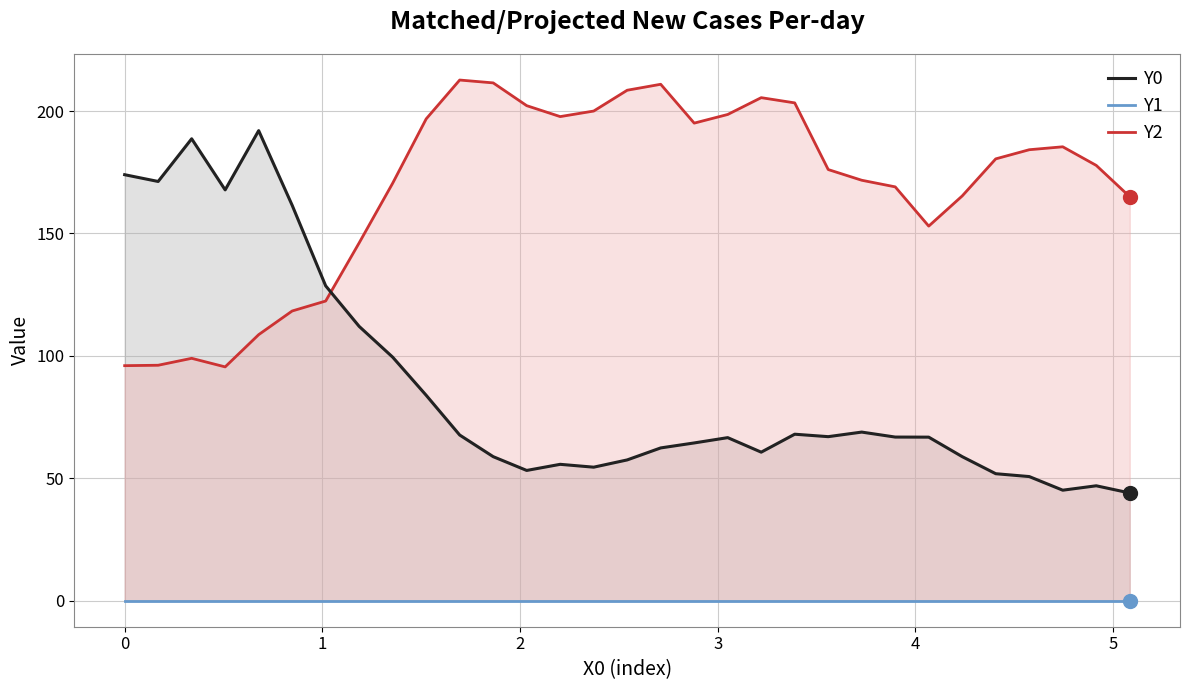

Which series has the widest spread of Y values?

Y0